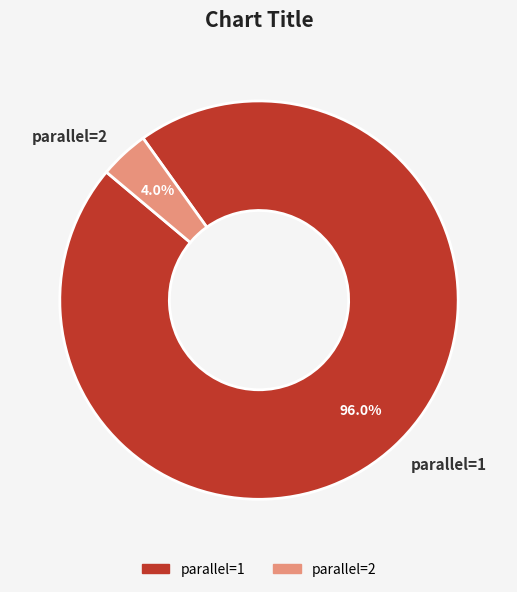

Approximately how many times larger is the value at parallel=1 compared to parallel=2?

24.0